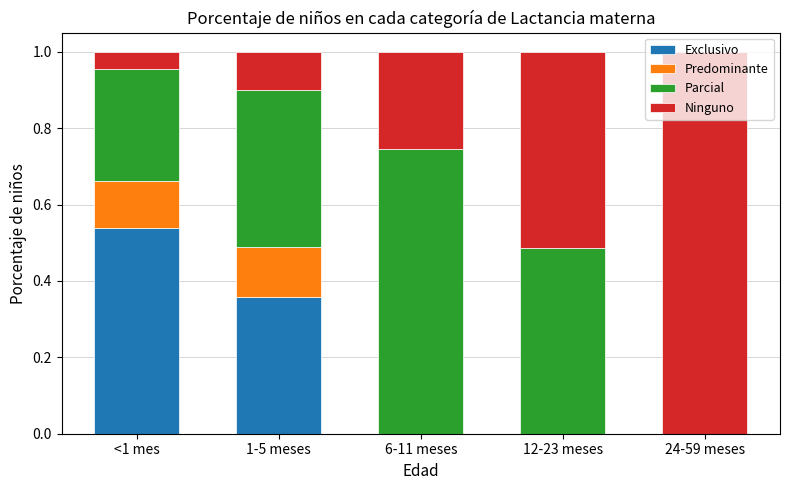

Which category has the highest value in the Exclusivo series?

<1 mes